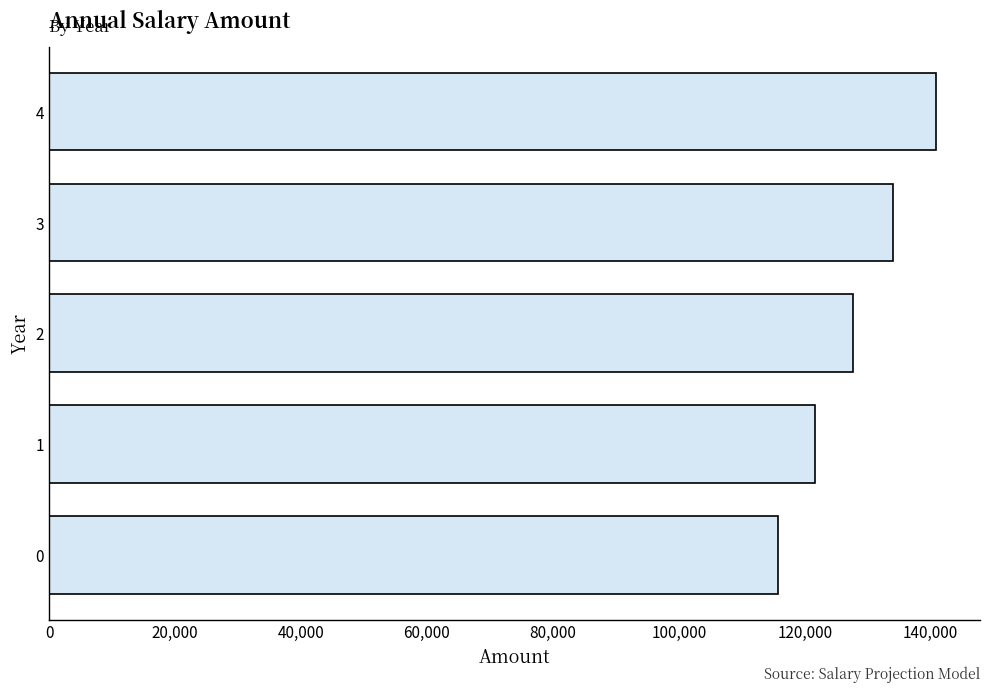

Is it true that the value at 0 is 75300.5?

False